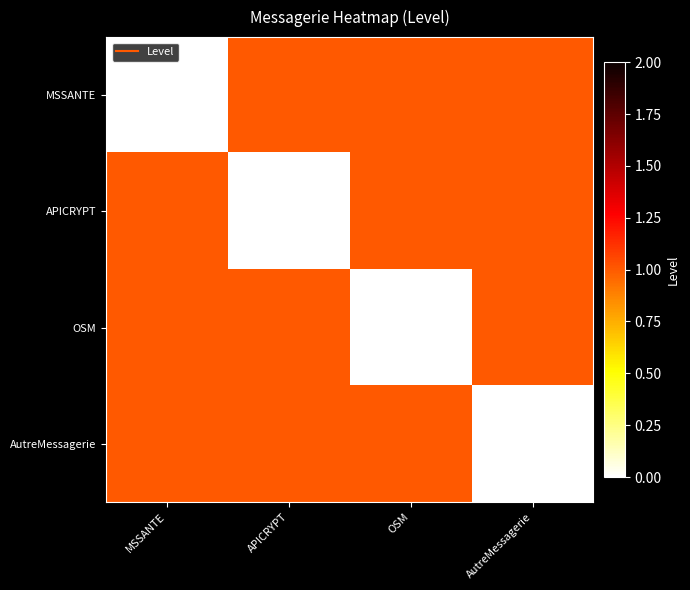

Which series has the largest total across all categories?

MSSANTE